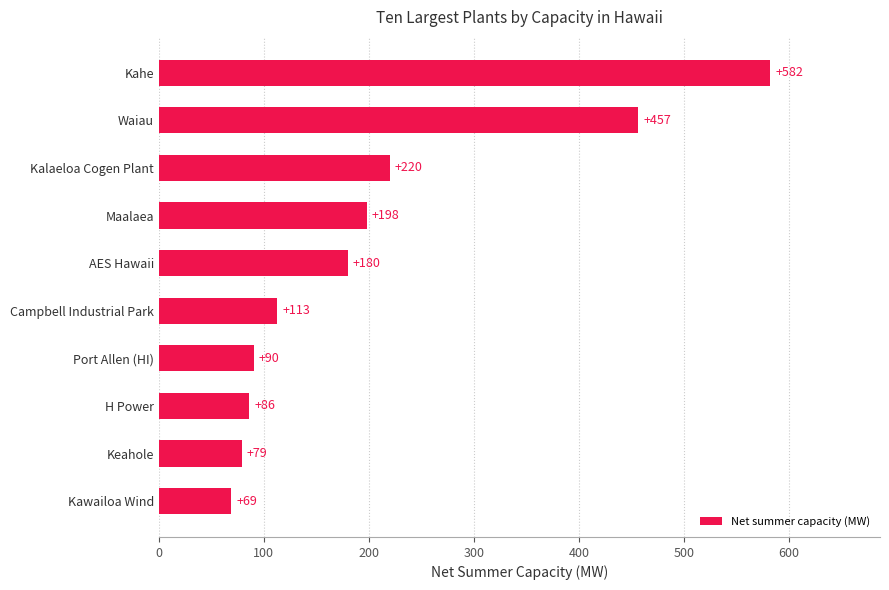

What is the difference between the maximum and minimum values?

513.1